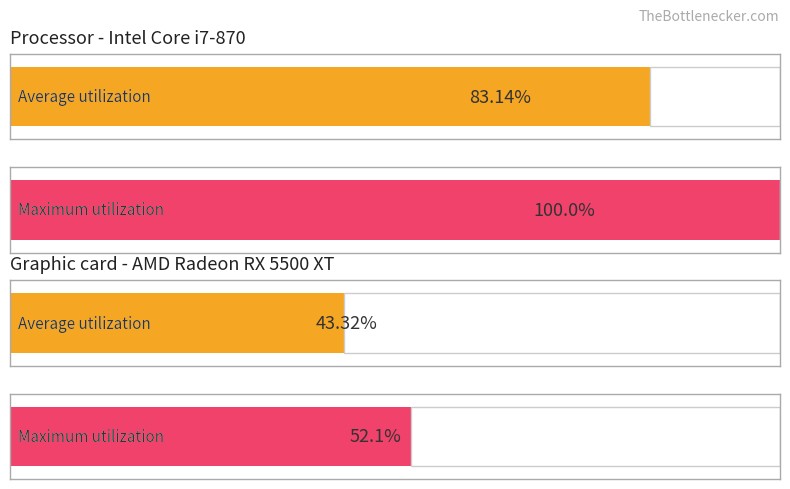

Does the chart contain stacked bars?

No